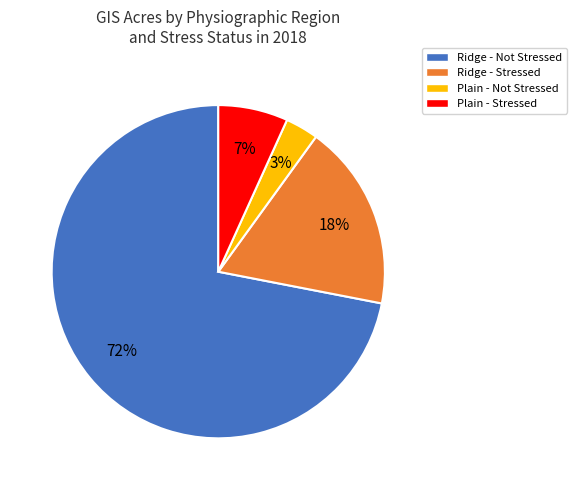

Which slice is the smallest?

Plain - Not Stressed